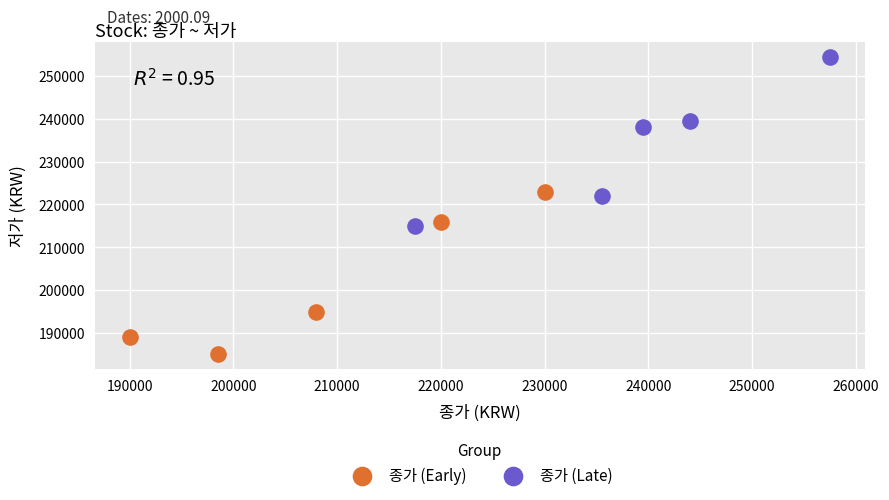

Which series reaches the maximum Y coordinate?

종가 (Late)